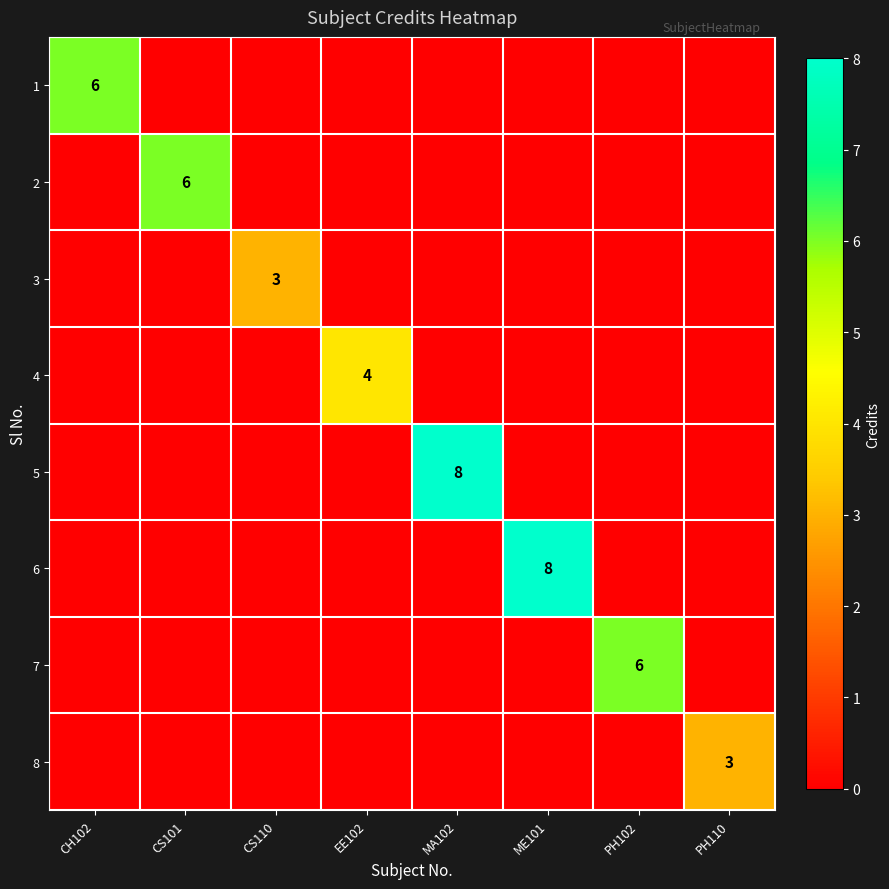

The value of 8 at PH110 is 3. True or false?

True